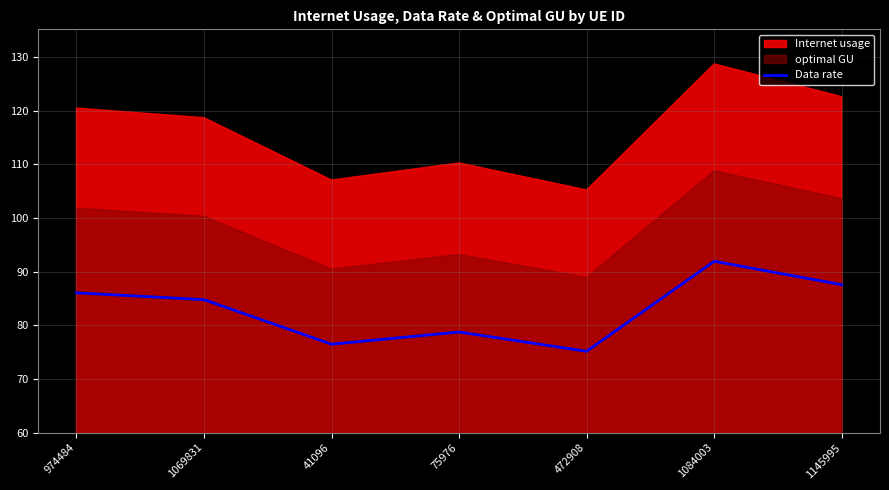

Which category has the highest value across all series?

1084003